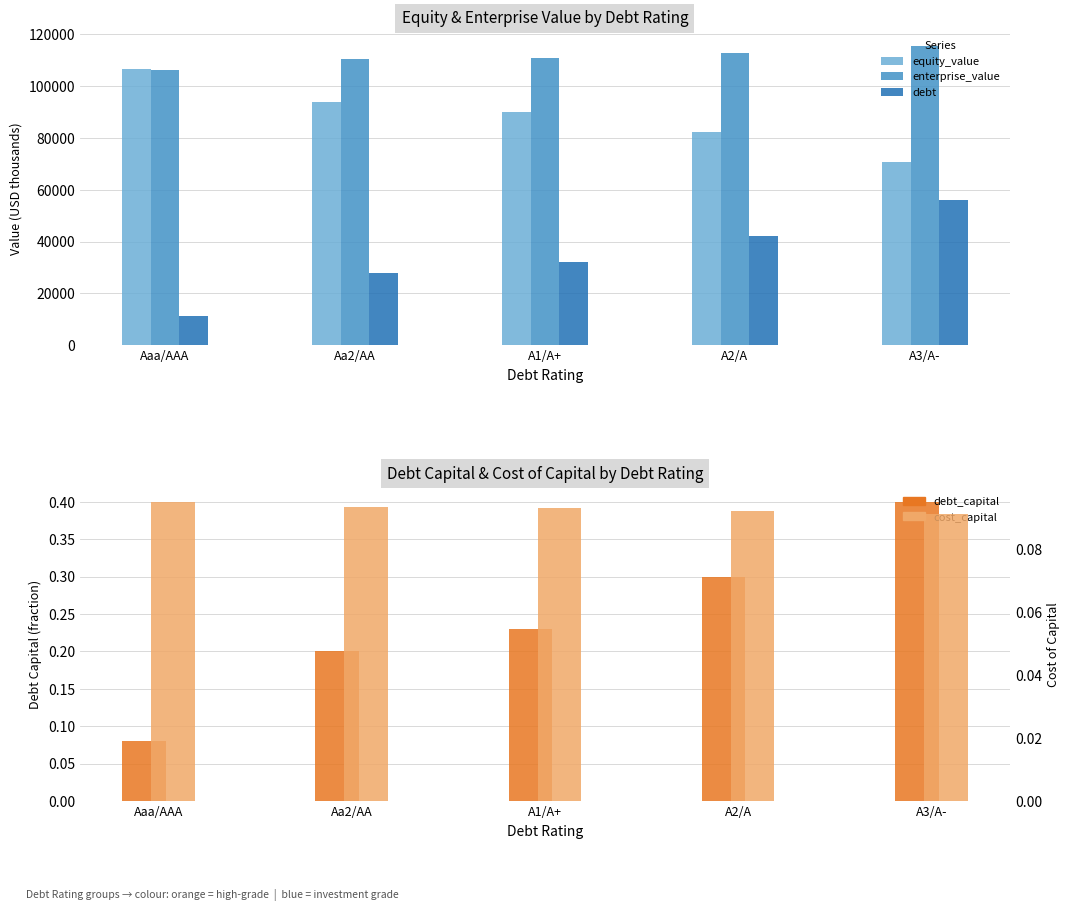

How many distinct data groups are displayed?

5